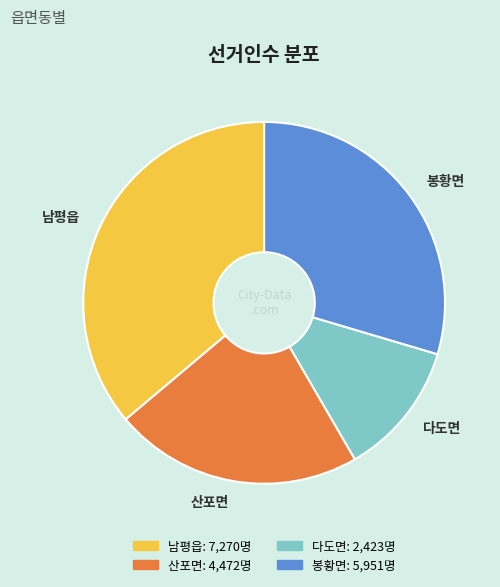

How many slices are in this pie chart?

4